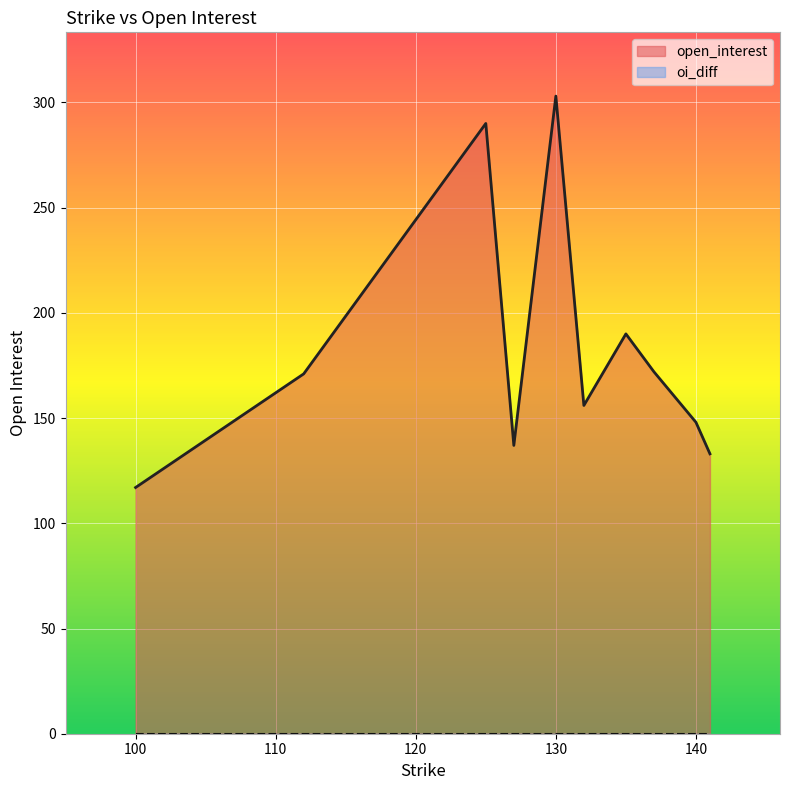

True or false: open_interest and oi_diff cross at least once.

False